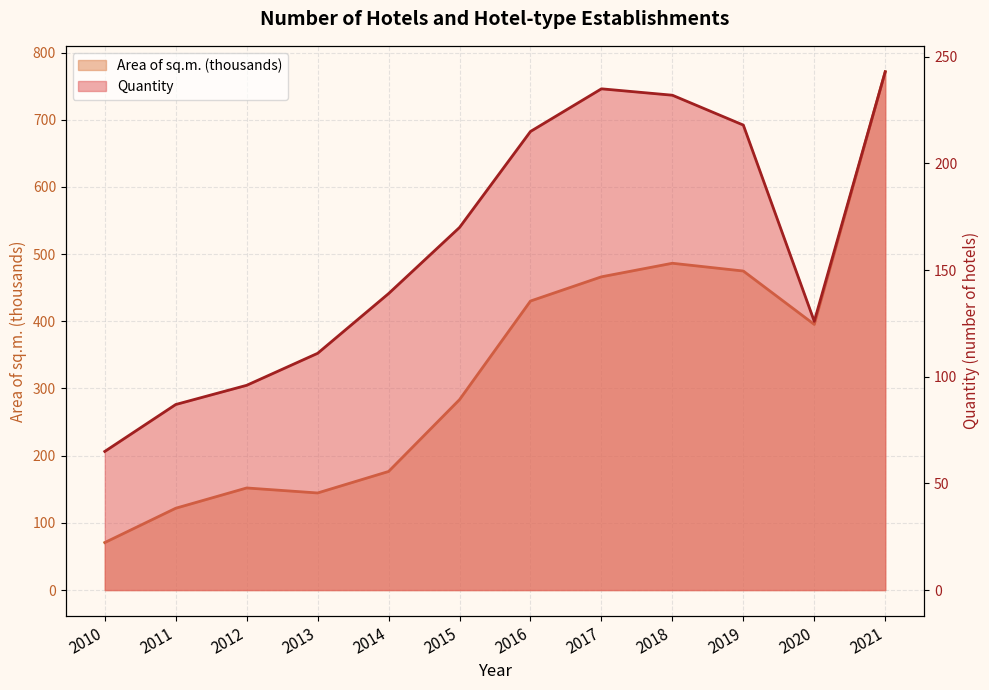

What are all the series names shown in the legend?

Quantity, Area of sq.m. (thousands)